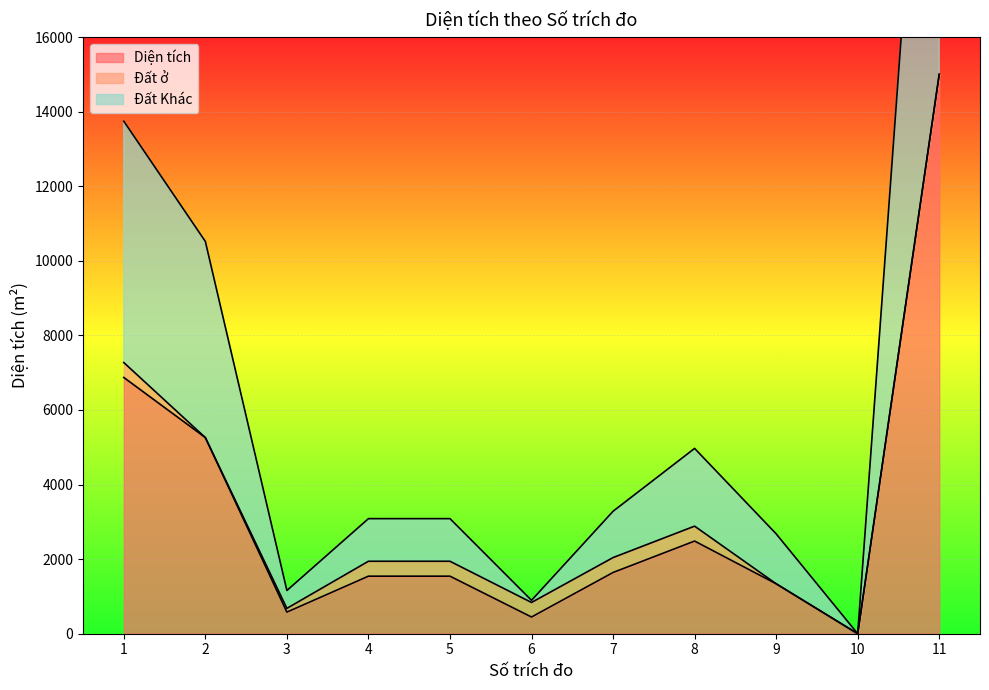

The Đất Khác series shows 4290.2 at 5. True or false?

False